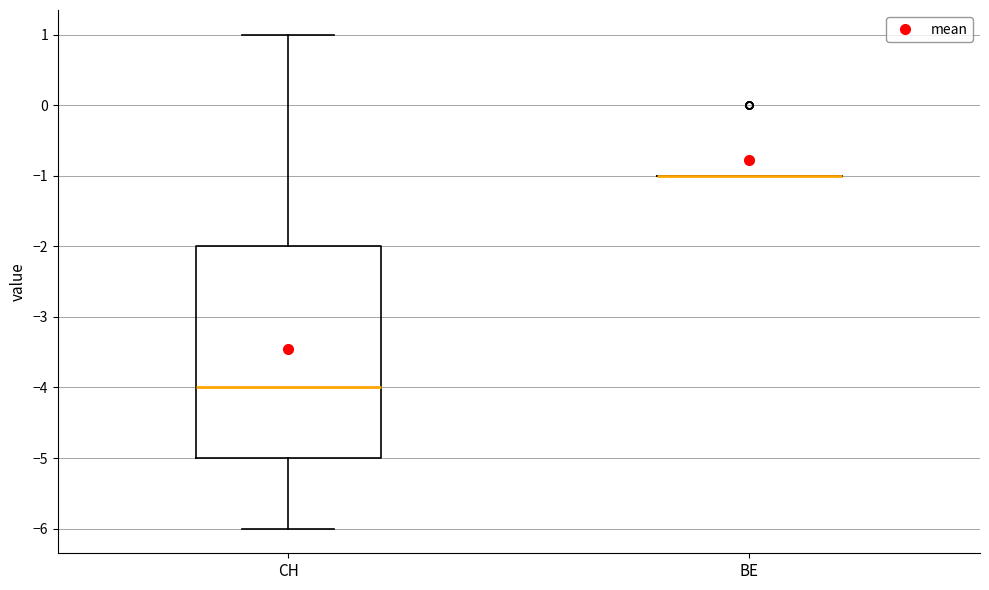

Reading left to right, transcribe this box plot: for each box, give where its median line is, the range the box spans, and where its two whiskers end, as read against the y-axis. The values are not printed on the chart, so give them approximately, as read against the axis.

CH: median -4, box -5 to -2, whiskers -6 to 1
BE: box collapsed to a line at -1, whiskers -1 to -1